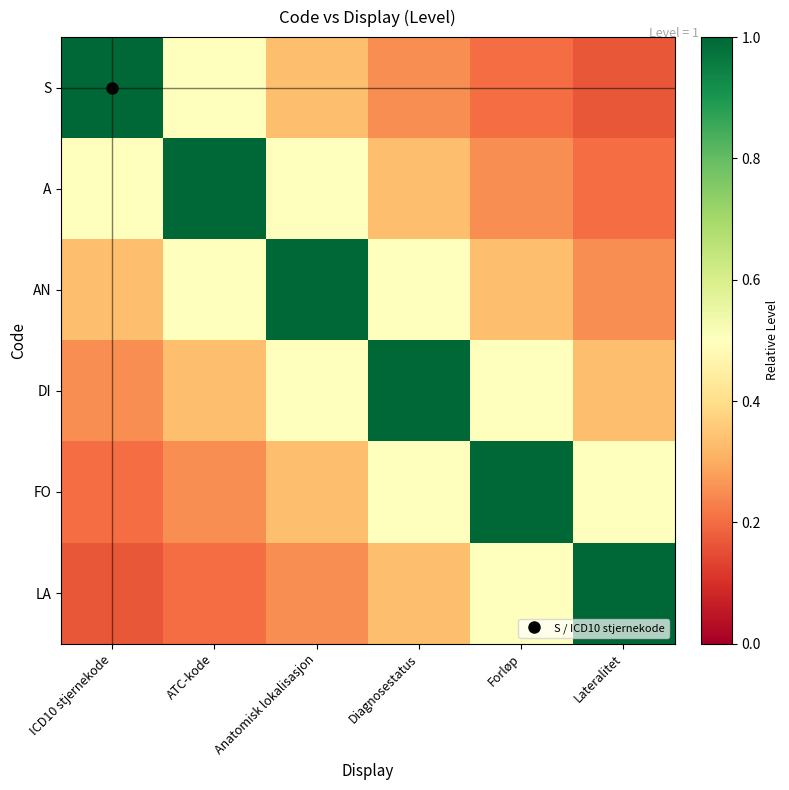

At which category is the sum across all series the highest?

Anatomisk lokalisasjon